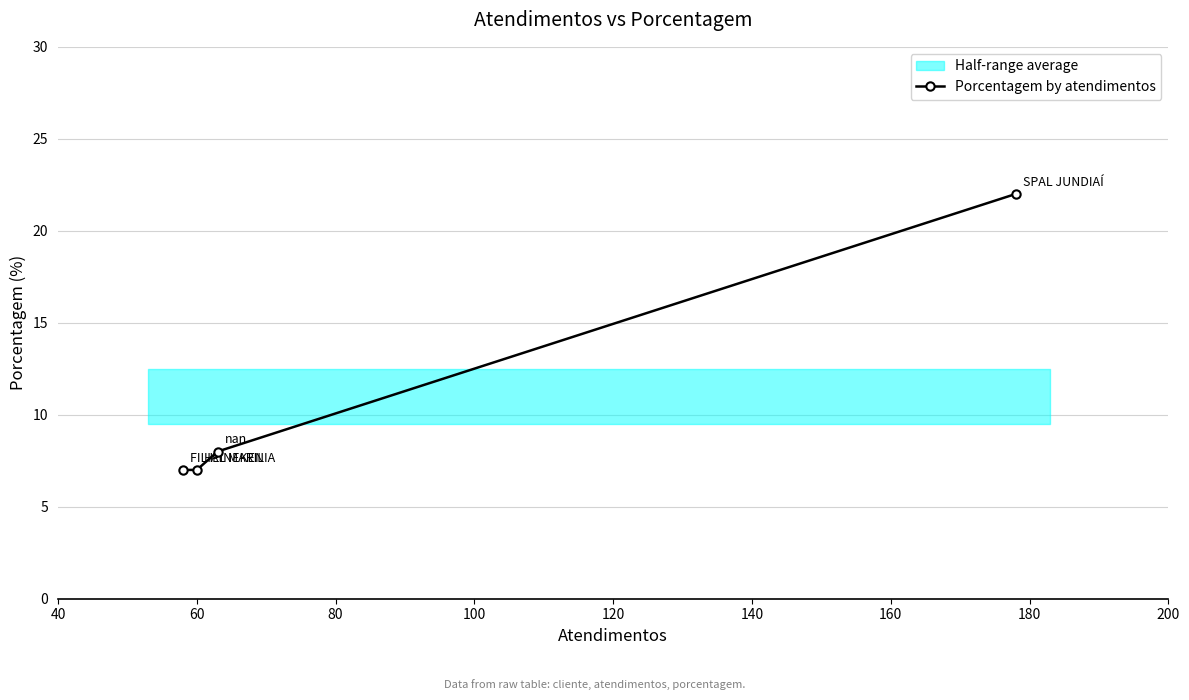

What is the minimum value for Porcentagem by atendimentos?

7